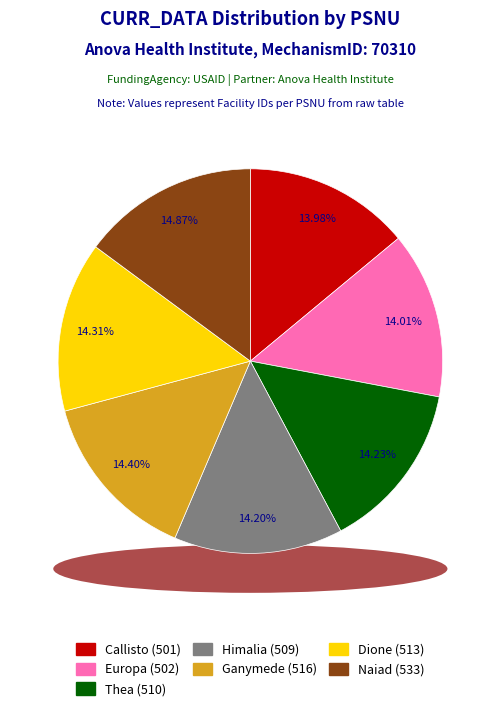

Is Callisto the majority of the pie?

No